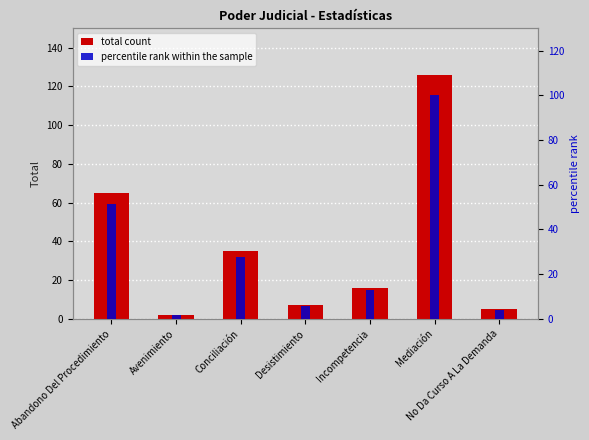

Which label corresponds to the largest value in the chart?

Mediación